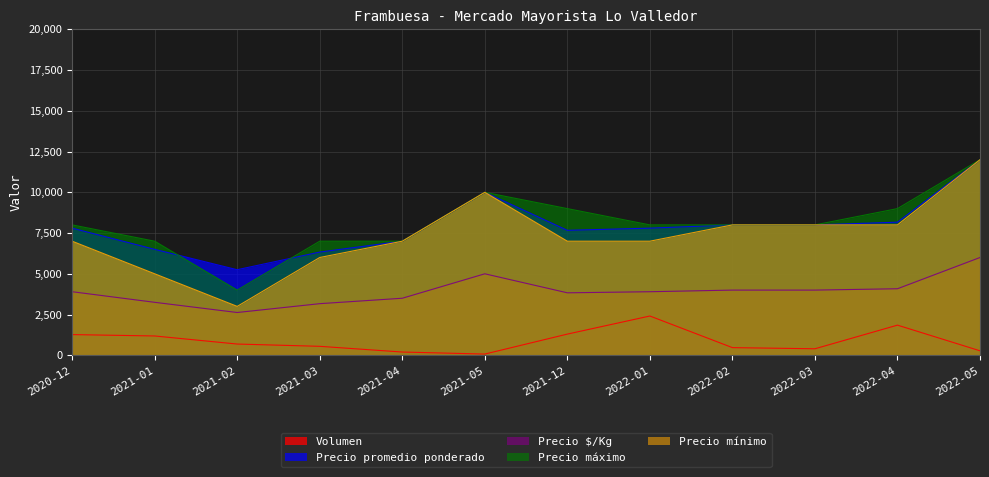

True or false: Precio mínimo and Volumen cross at least once.

False